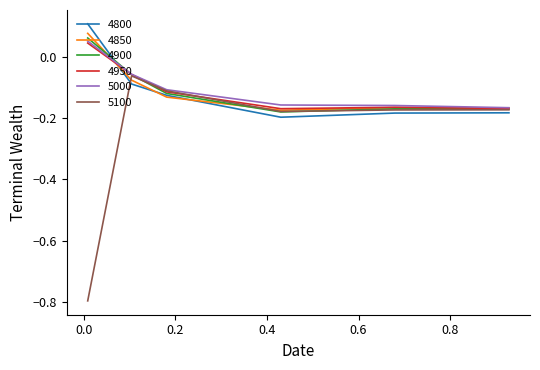

Which series has the widest spread of values?

5100